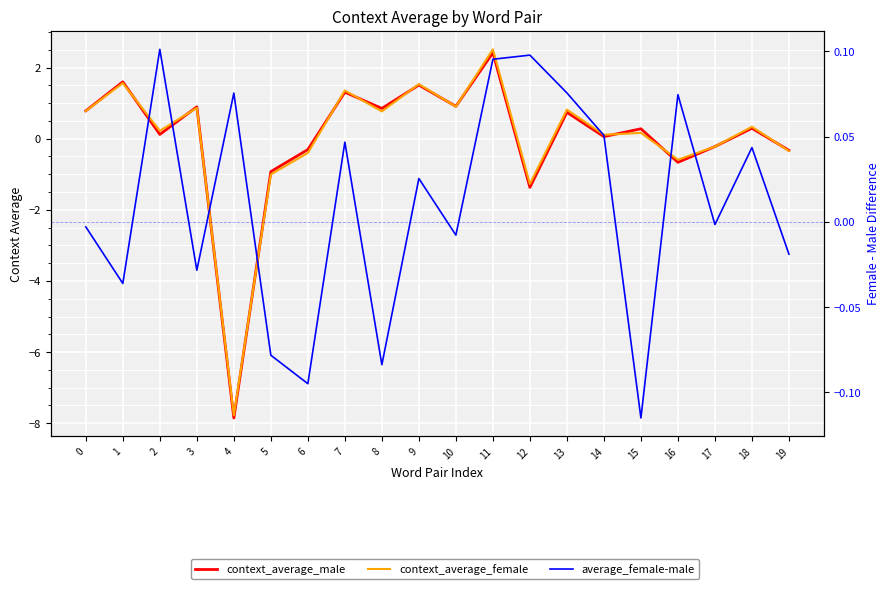

At which category is the sum across all series the highest?

11